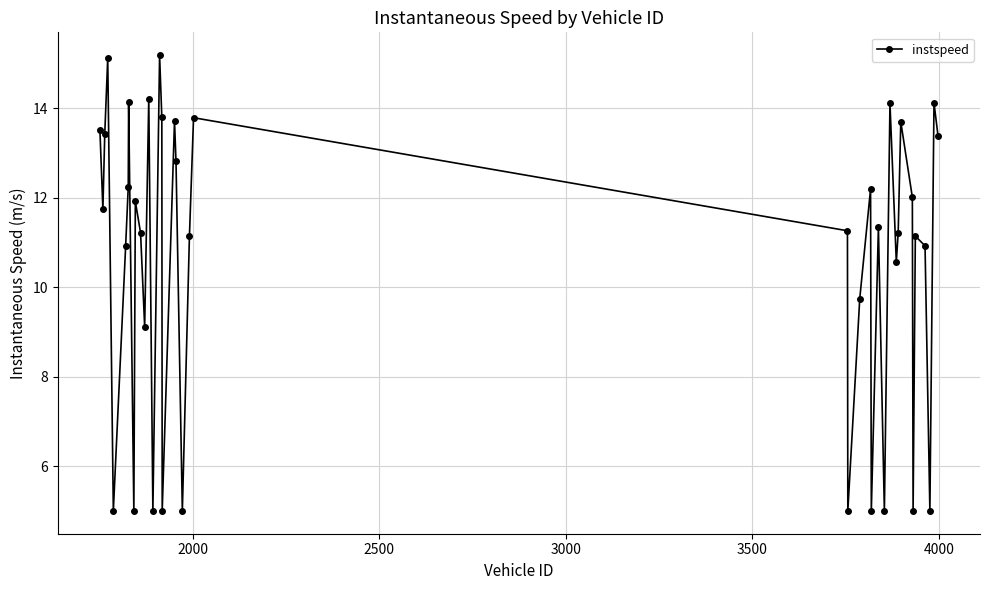

Reading left to right, transcribe all the data shown in this chart.

13.5	11.7	13.4	15.1	5.0	10.9	12.2	14.1	5.0	11.9	11.2	9.1	14.2	5.0	15.2	13.8	5.0	13.7	12.8	5.0	11.1	13.8	11.3	5.0	9.7	12.2	5.0	11.3	5.0	14.1	10.6	11.2	13.7	12.0	5.0	11.1	10.9	5.0	14.1	13.4